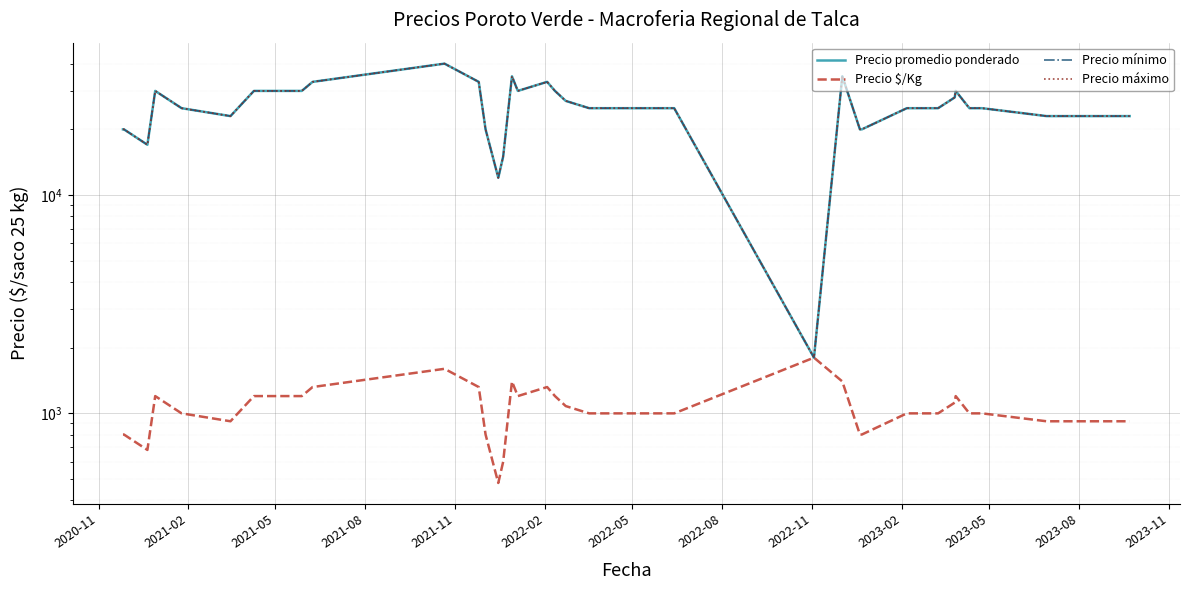

What are all the series names shown in the legend?

Precio promedio ponderado, Precio $/Kg, Precio mínimo, Precio máximo